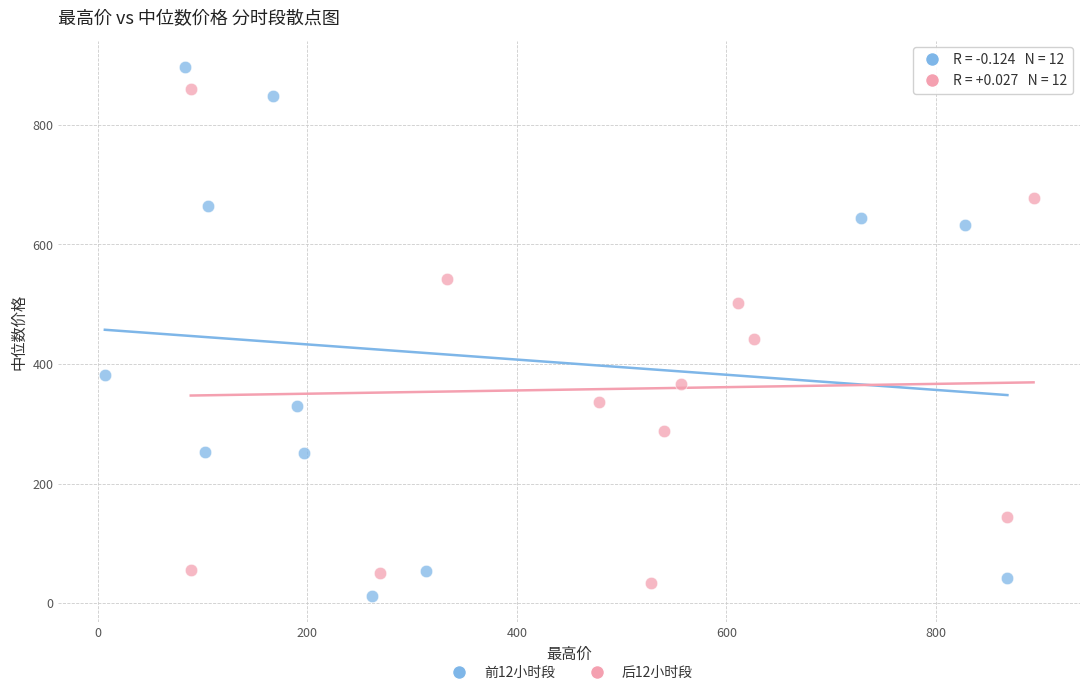

Which series has the largest Y range (max minus min)?

前12小时段